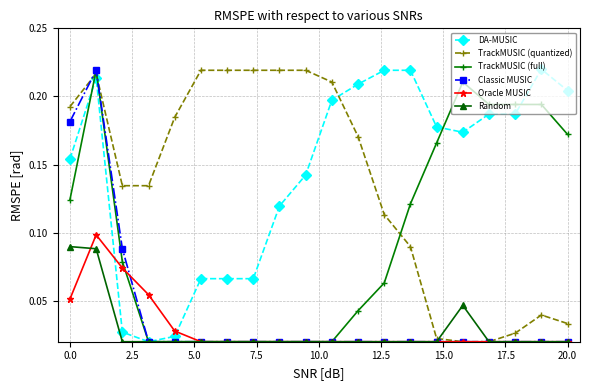

True or false: TrackMUSIC (quantized) and DA-MUSIC cross at least once.

True